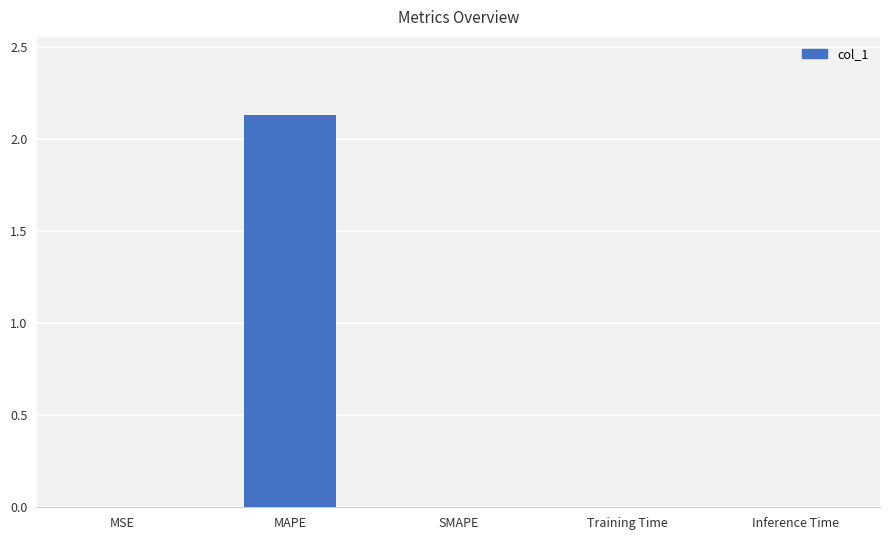

The value at SMAPE is 0.0. True or false?

True